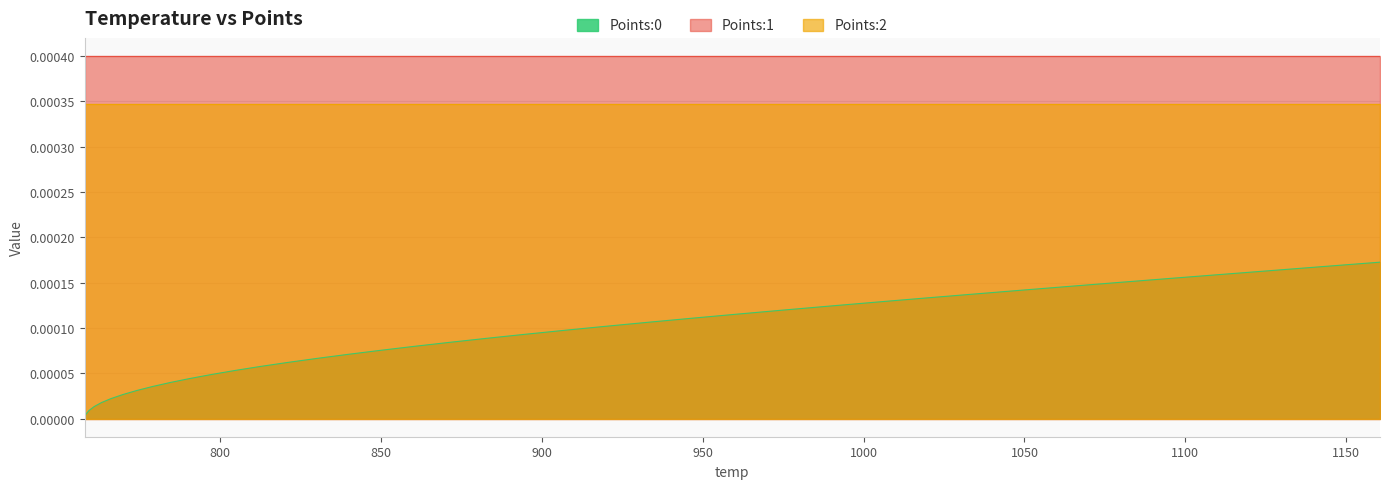

Between 2 and 11, which is larger?

11